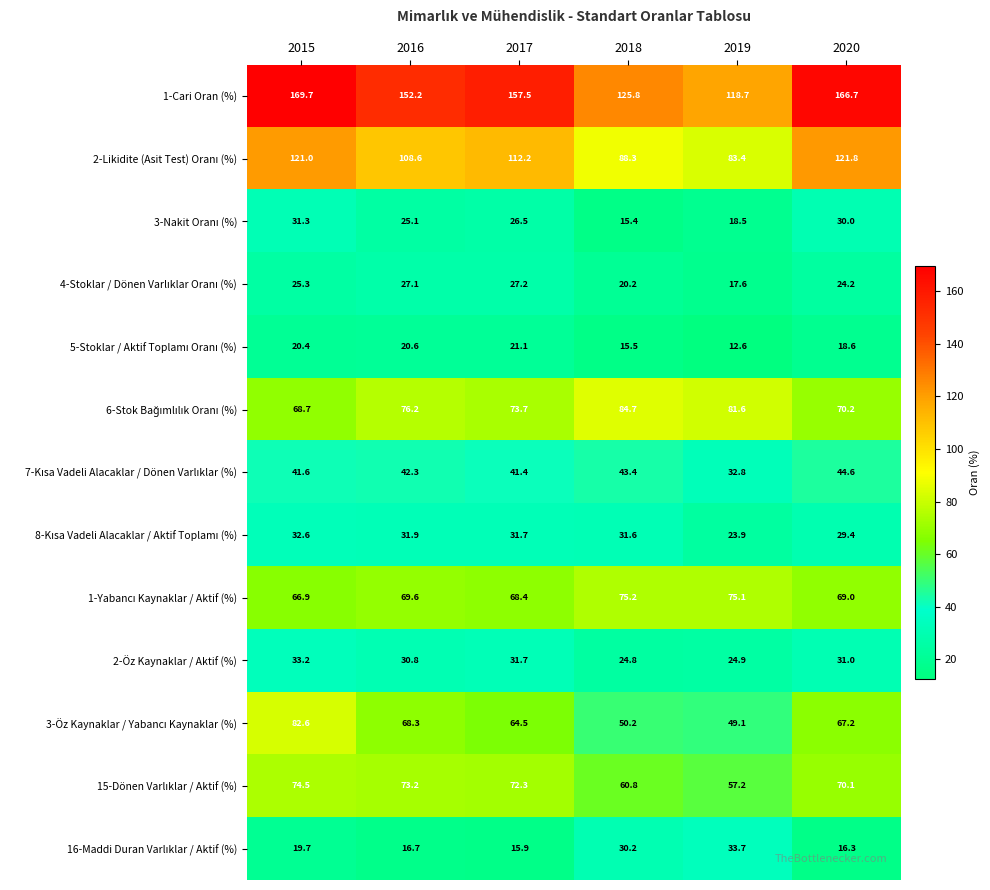

Which series has the widest spread of values?

1-Cari Oran (%)